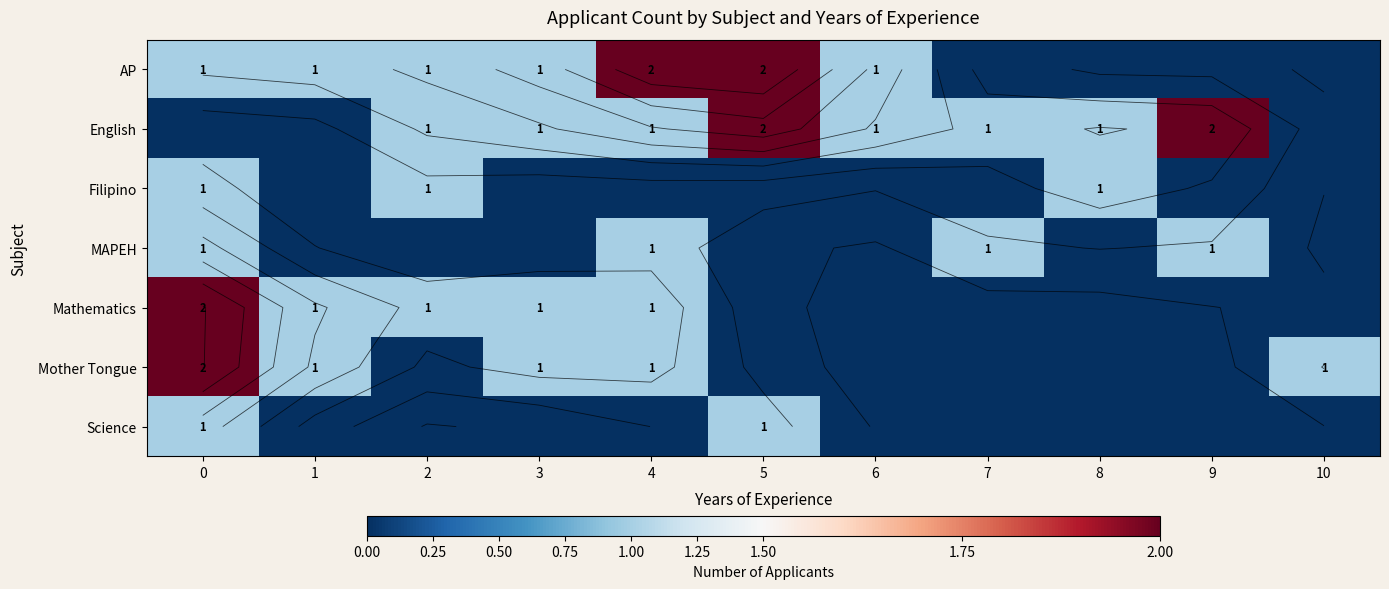

Which category has the lowest value across all series?

7